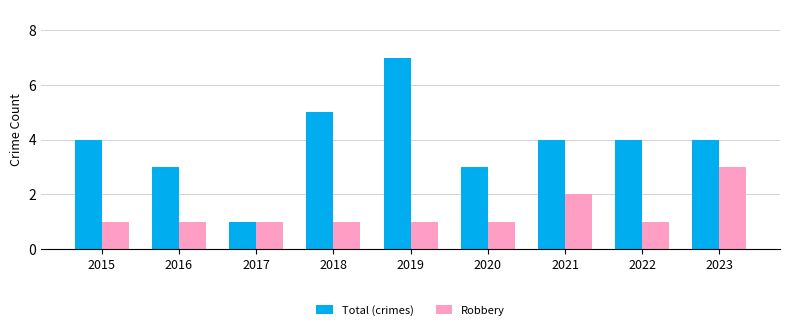

What is the total value across all series at 2018?

6